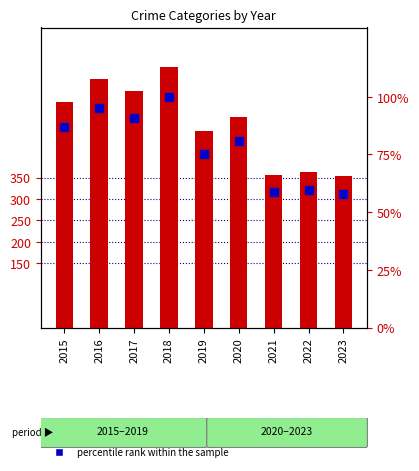

At which label is percentile rank within the sample closest to 79?

2020